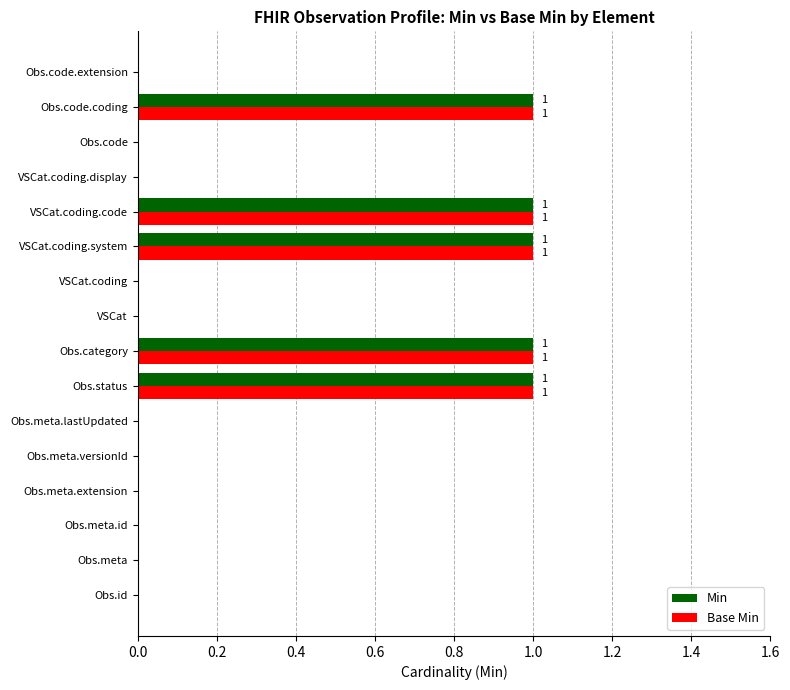

Count the Base Min values in the range 0 to 1.

16